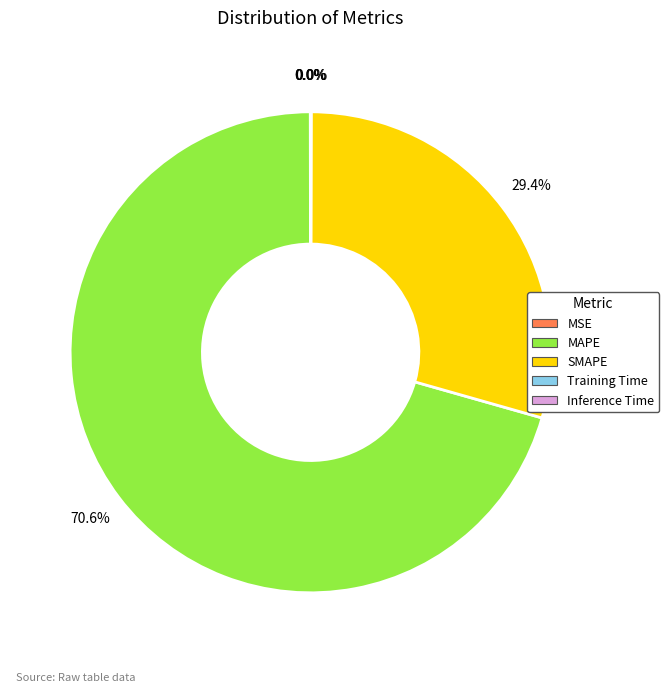

What portion of the pie excludes SMAPE?

70.6%